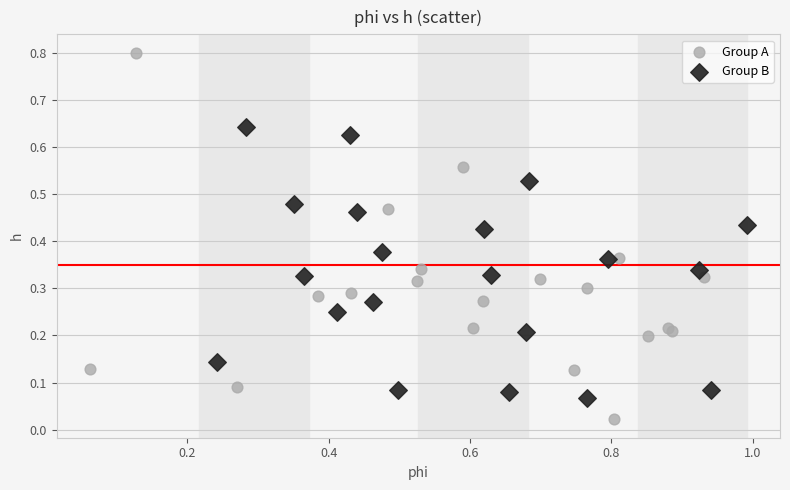

Which series contains the highest Y value?

Group A